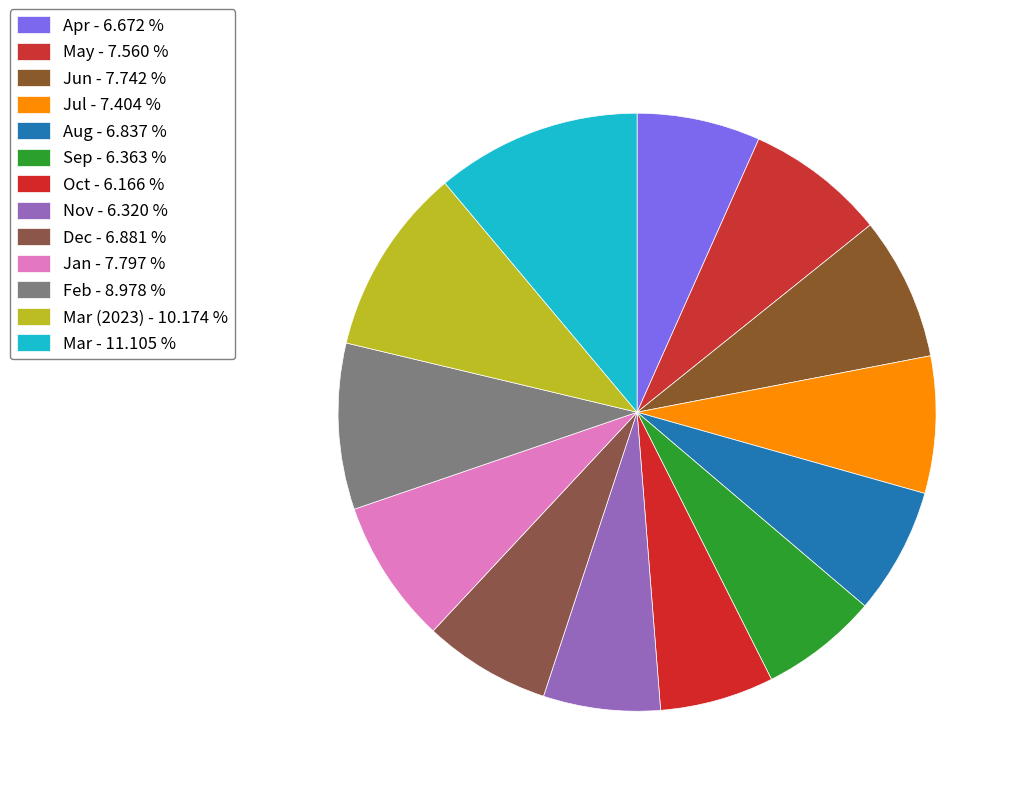

Rank the categories by value from highest to lowest.

3, 3 (2023), 2, 1, 6, 5, 7, 12, 8, 4, 9, 11, 10